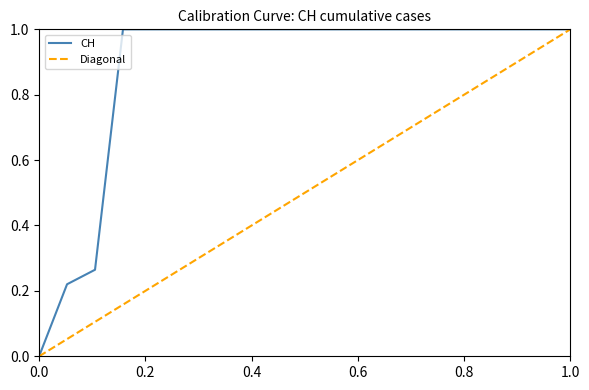

What is the value of the 18th point from the left?

1.0